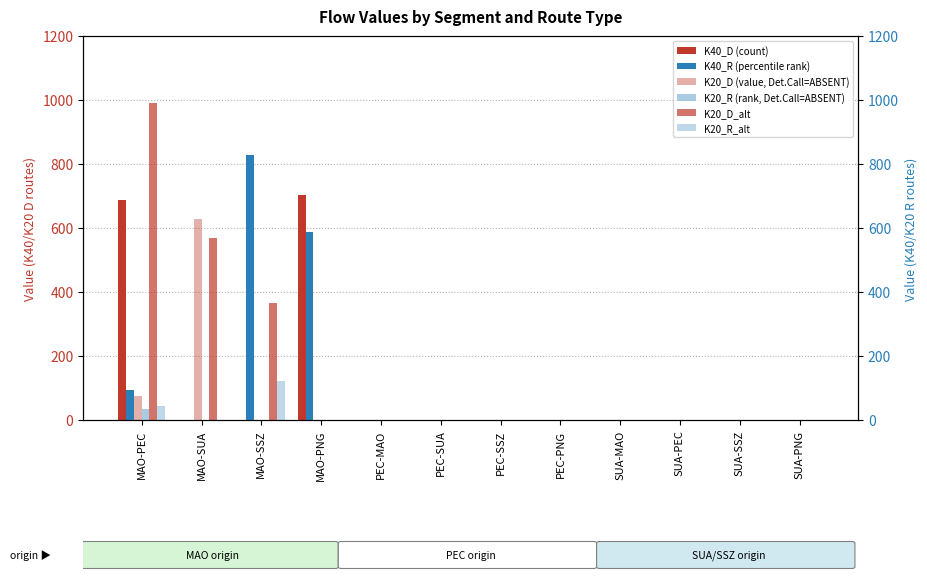

At SUA-PEC, list the series in order from smallest to largest.

K40_D, K20_D, K20_D_alt, K40_R, K20_R, K20_R_alt